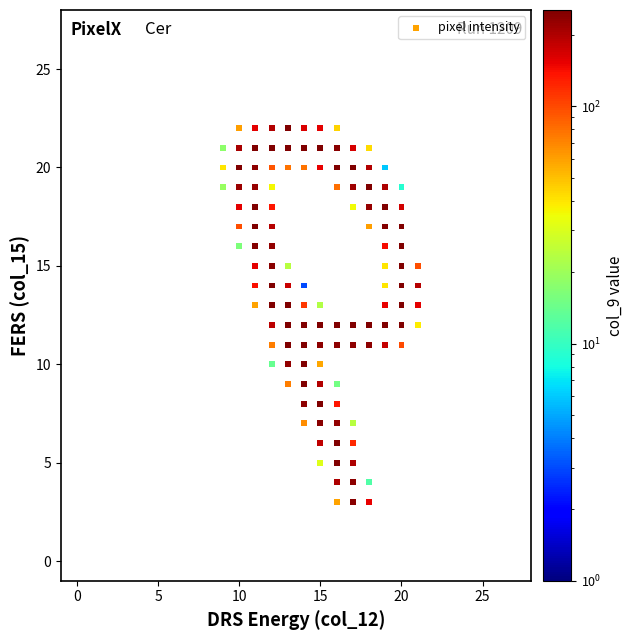

What is the range of Y values (max minus min)?

19